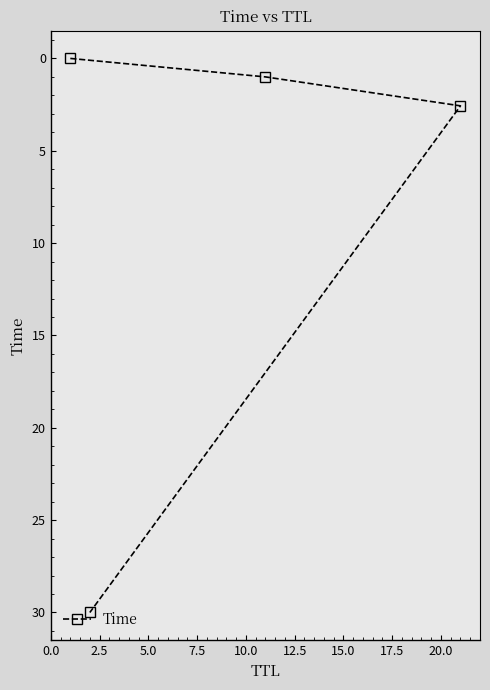

What is the average value?

8.4